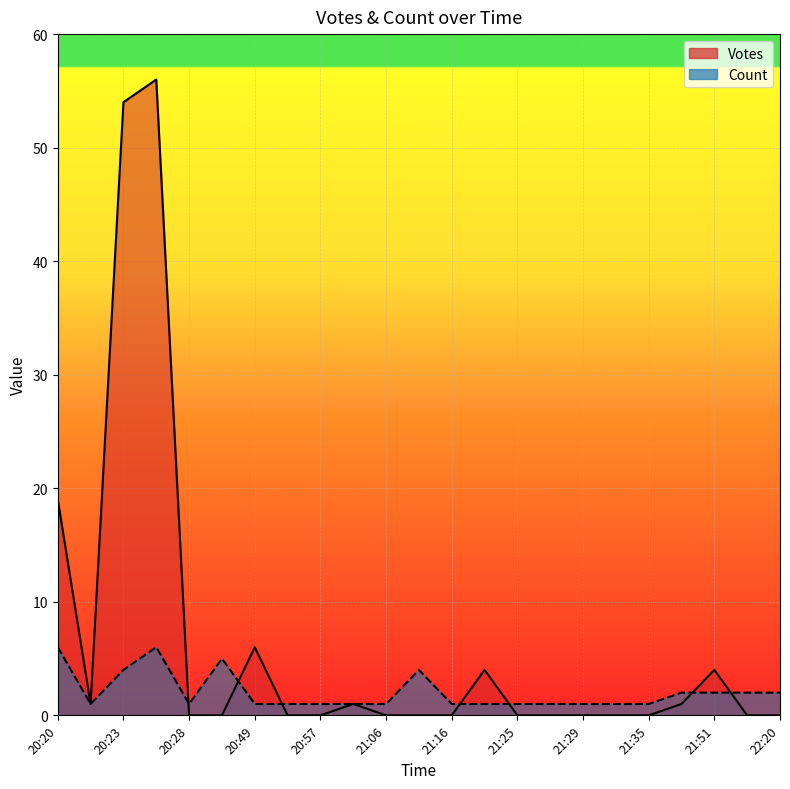

What is the label of the 15th point from the right?

20:57